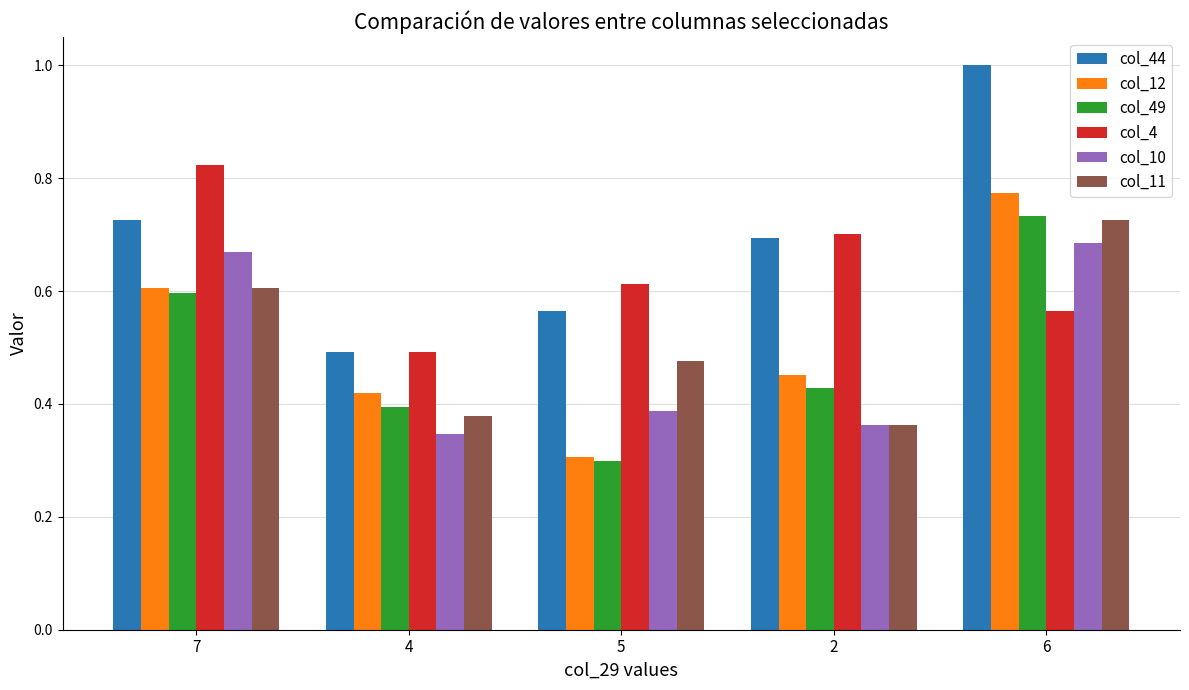

At how many categories does at least one series exceed 0?

5